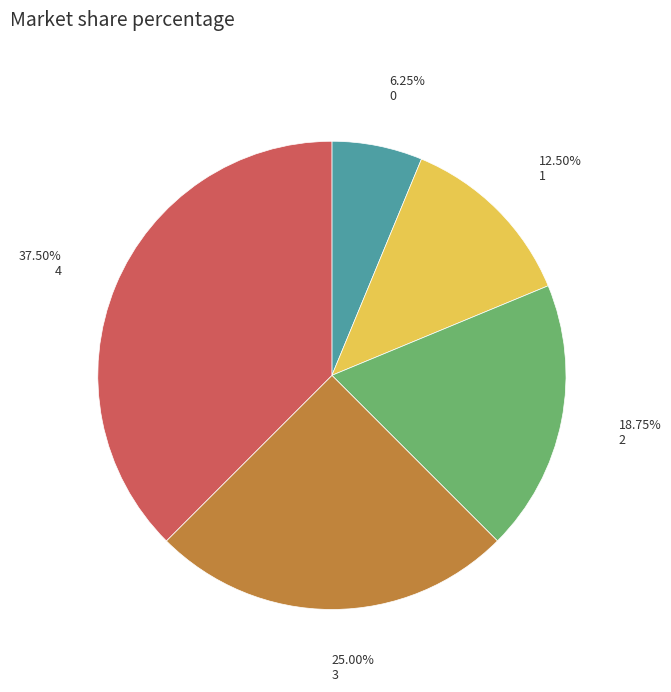

Is there any slice that represents more than half of the pie?

No